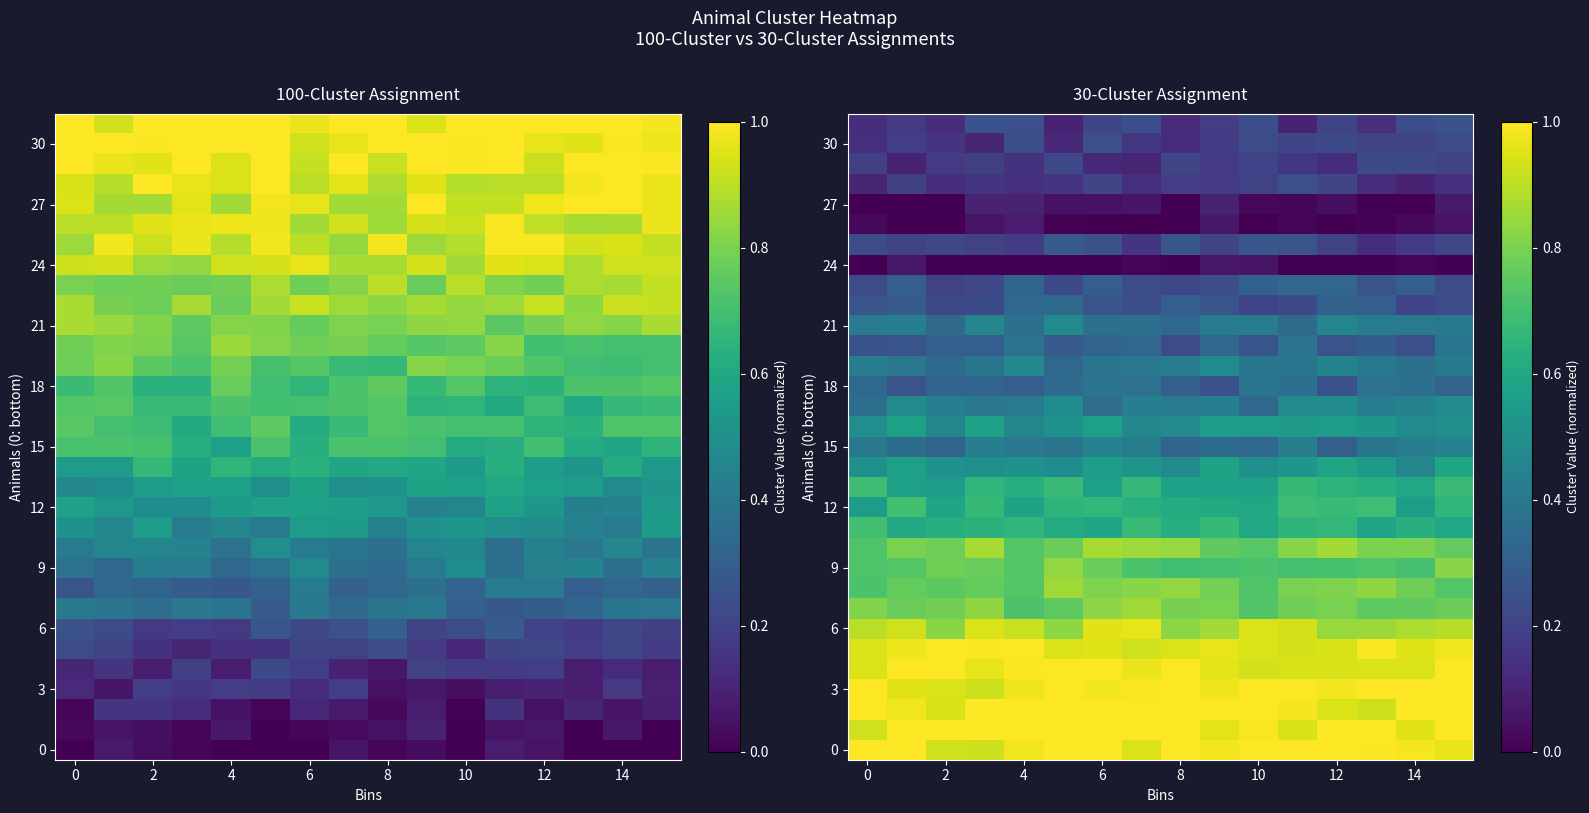

At how many categories does at least one series exceed 0?

16